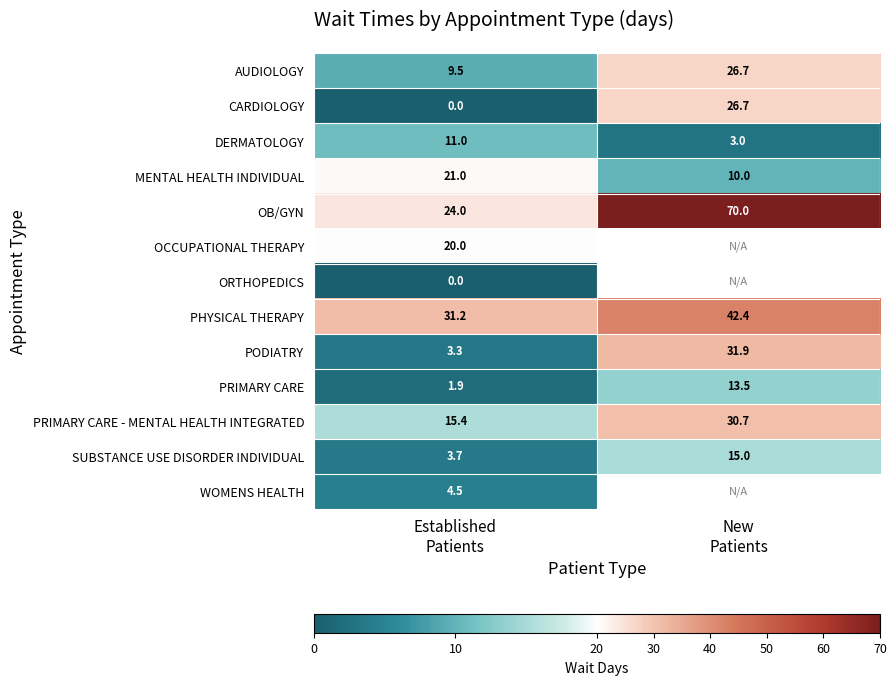

What is the total value across all series at Established
Patients?

145.5